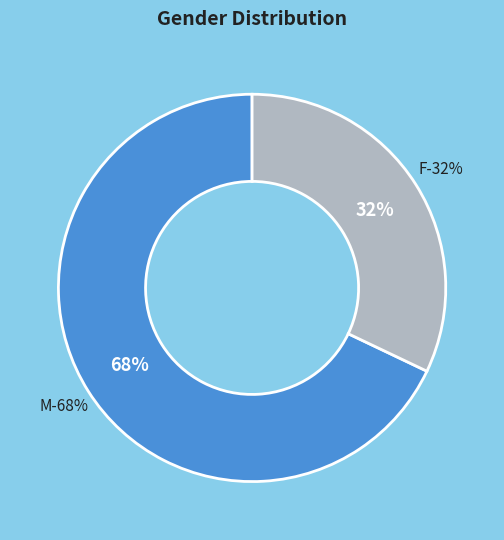

Is M the majority of the pie?

Yes